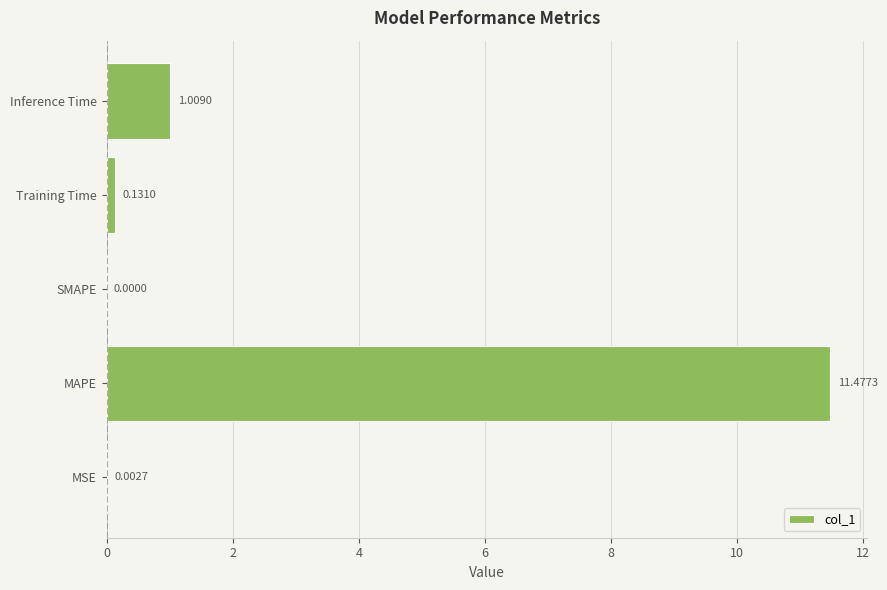

What is the sum of all values?

12.6